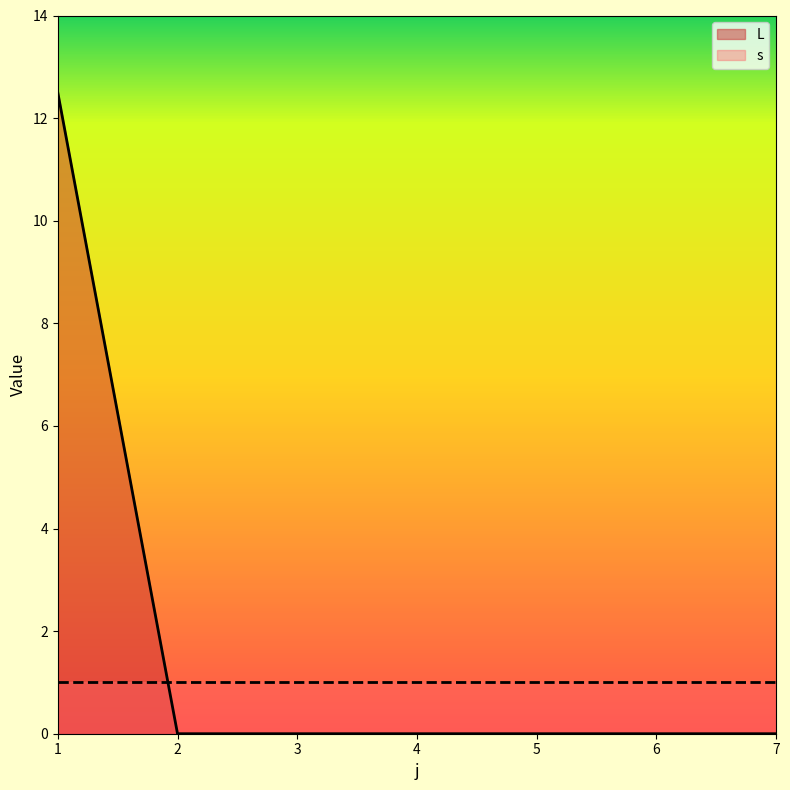

How many lines are shown in the chart?

2